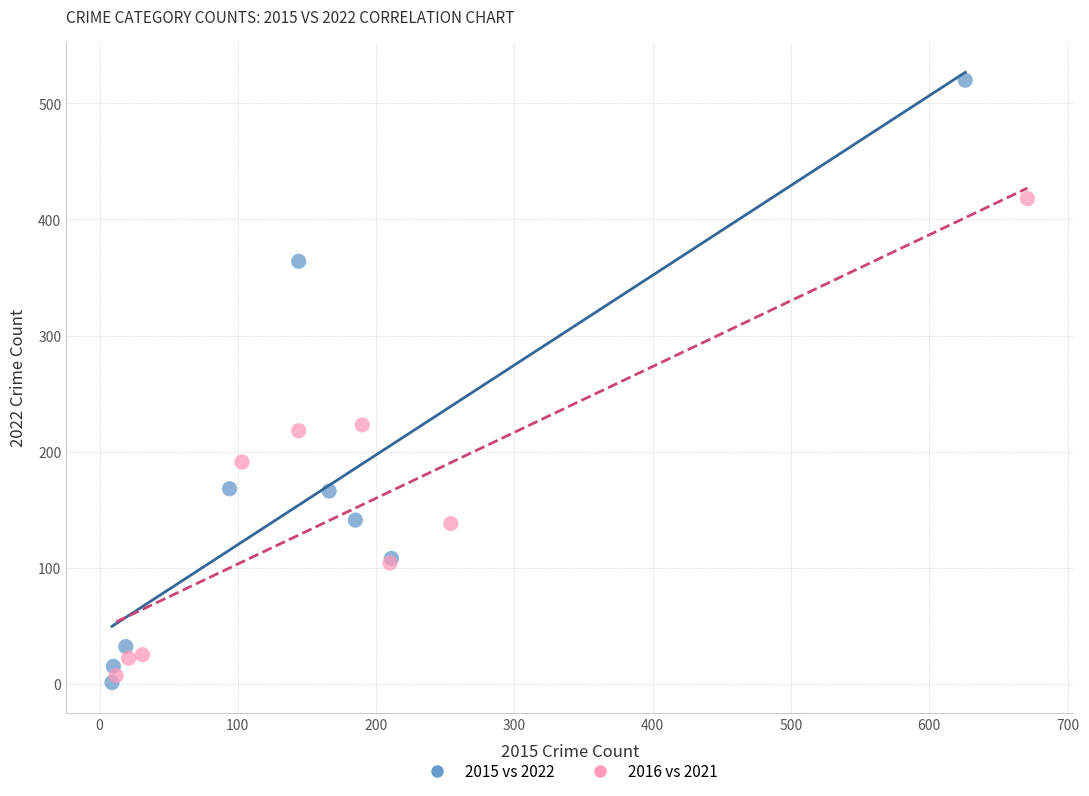

Which series has the widest spread of Y values?

2015 vs 2022